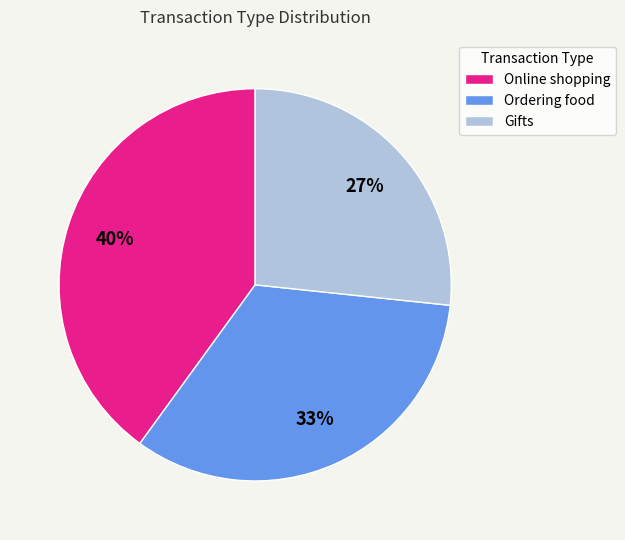

How many segments does this pie chart have?

3